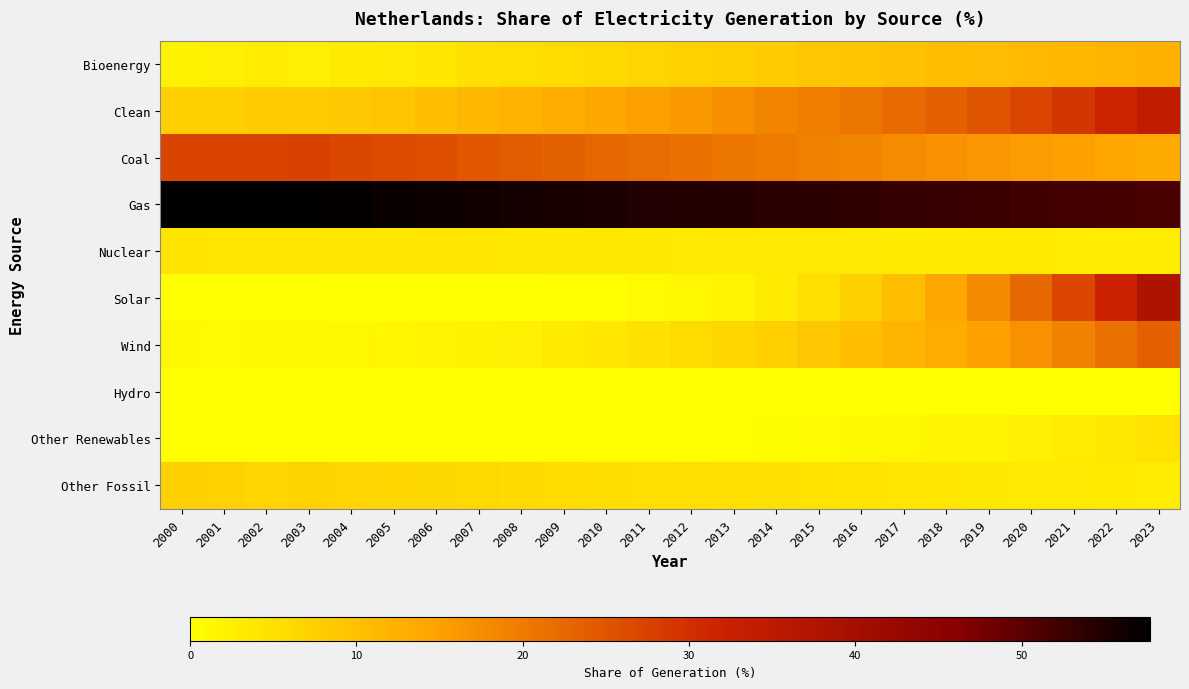

Between 2019 and 2003, which is larger?

2019